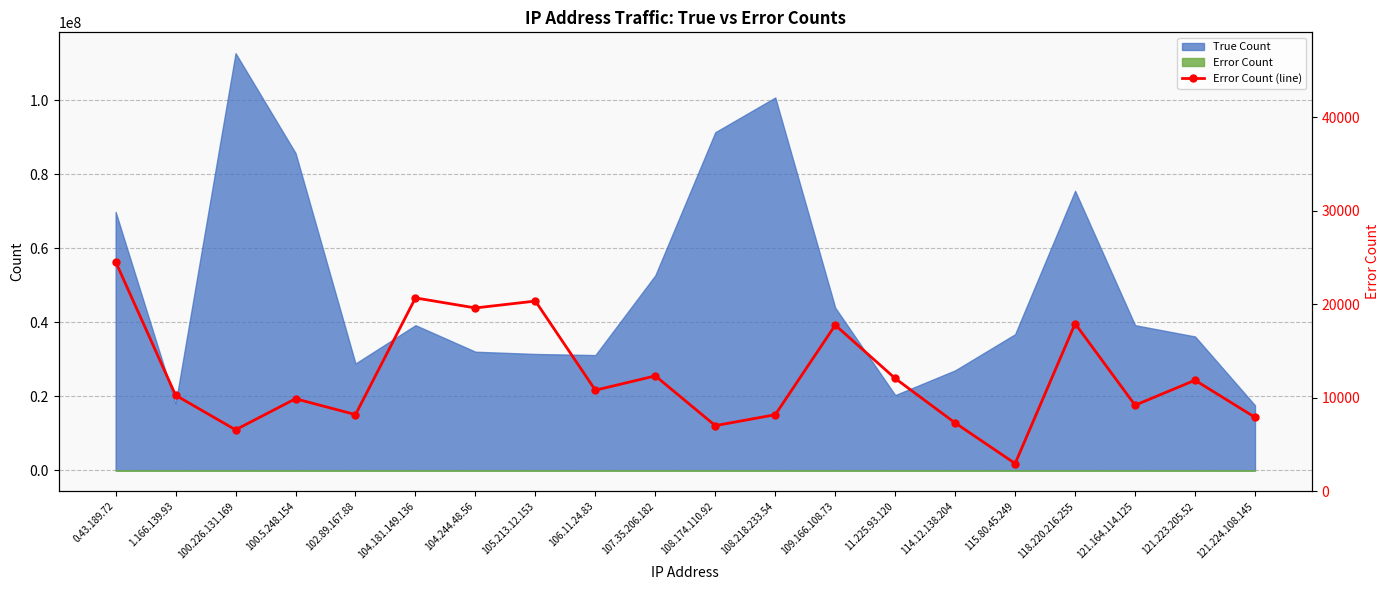

At which category does the chart reach its peak across all series?

0.43.189.72